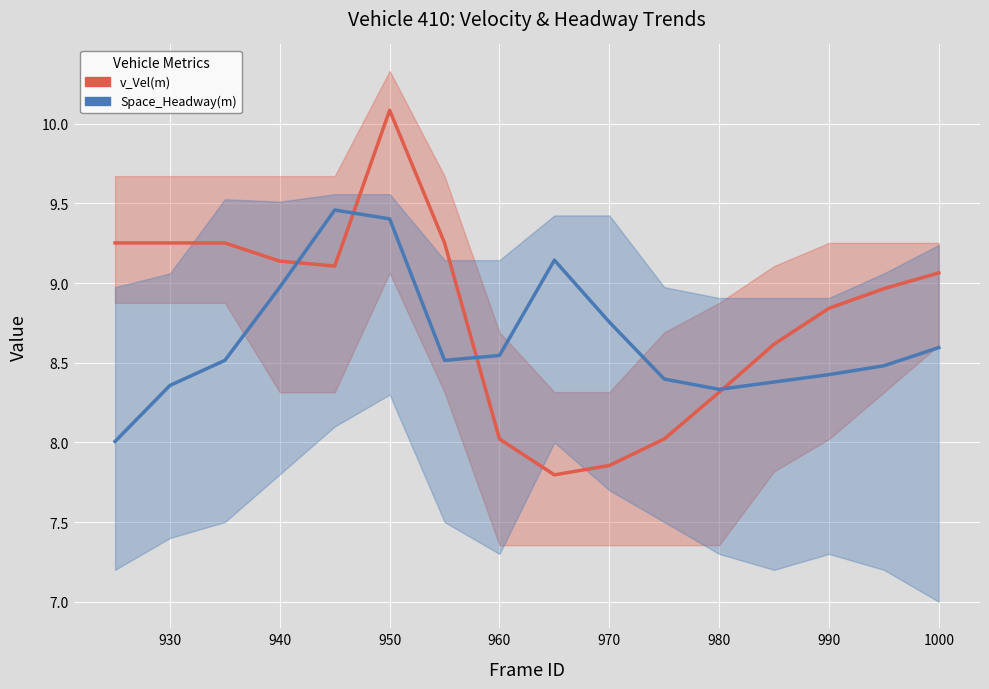

List the series in order of their peak value, highest first.

v_Vel(m), Space_Headway(m)